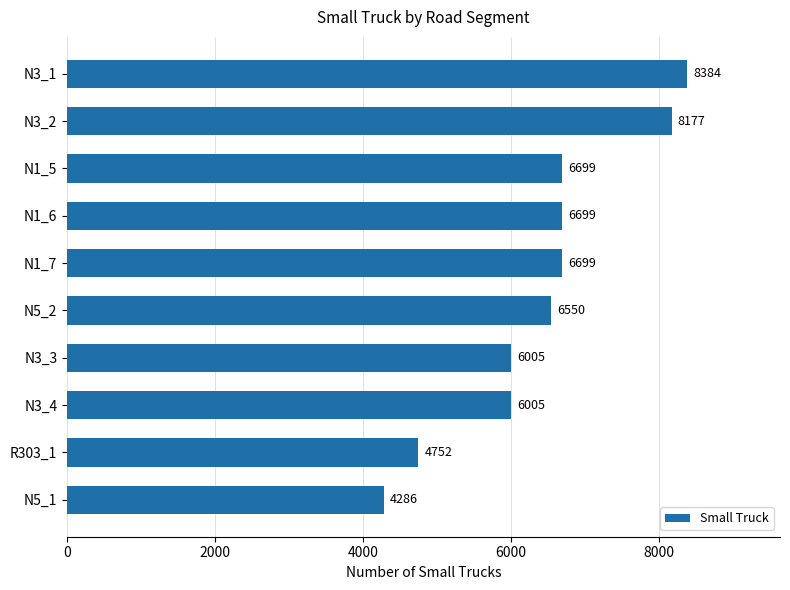

Does the chart contain stacked bars?

No